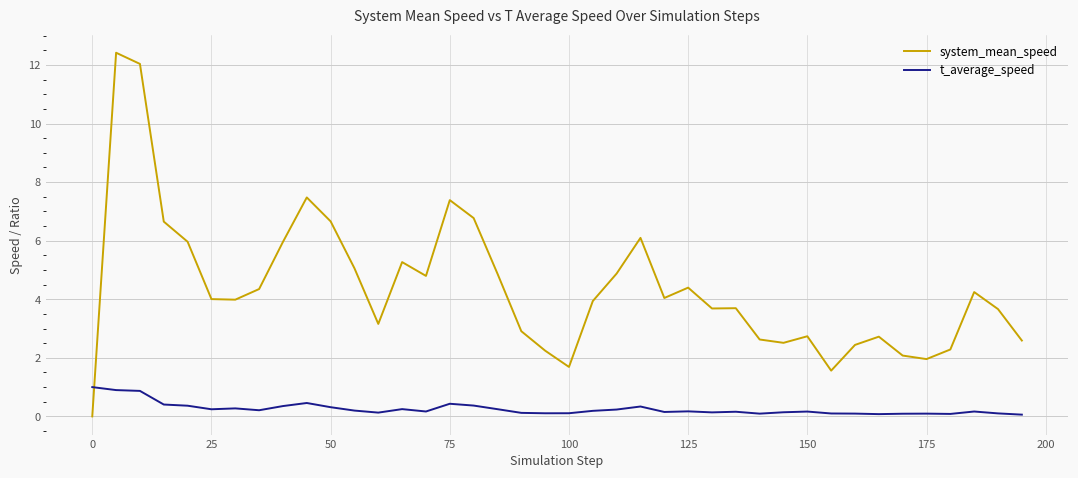

How many distinct data groups are displayed?

2